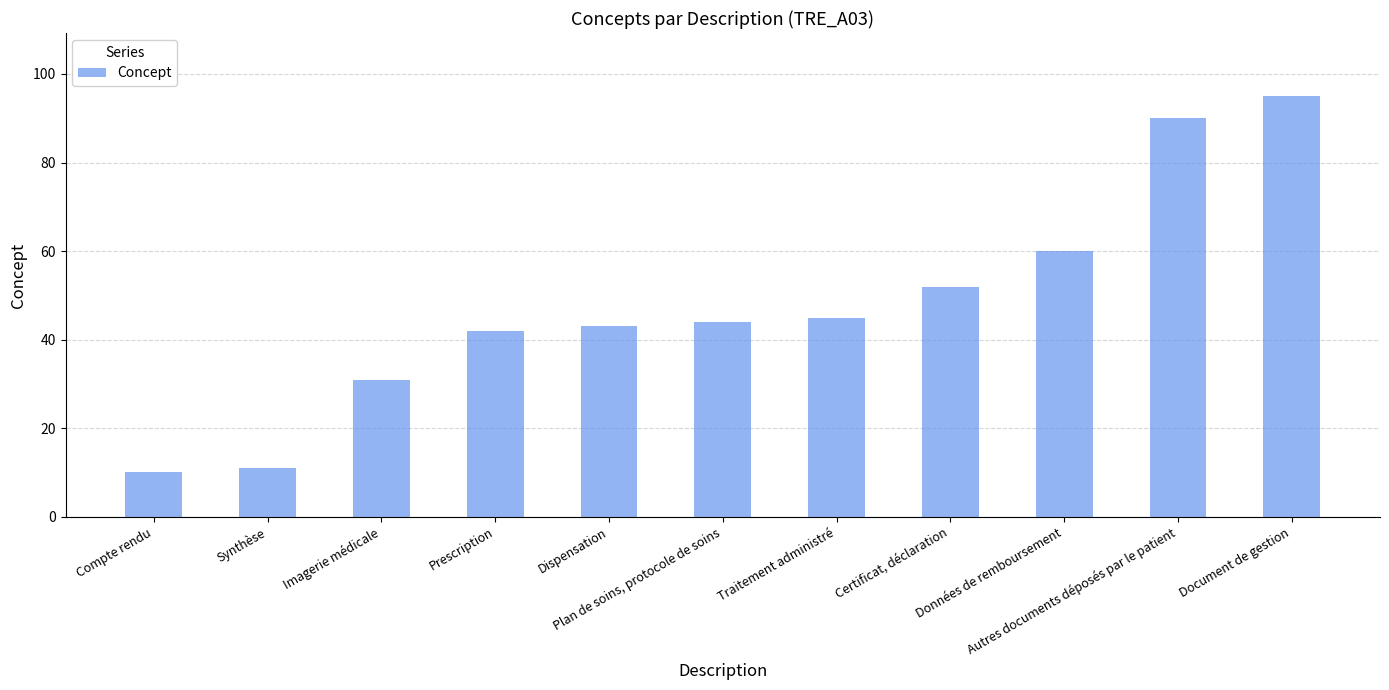

List the labels in order of value, smallest first.

Compte rendu, Synthèse, Imagerie médicale, Prescription, Dispensation, Plan de soins, protocole de soins, Traitement administré, Certificat, déclaration, Données de remboursement, Autres documents déposés par le patient, Document de gestion